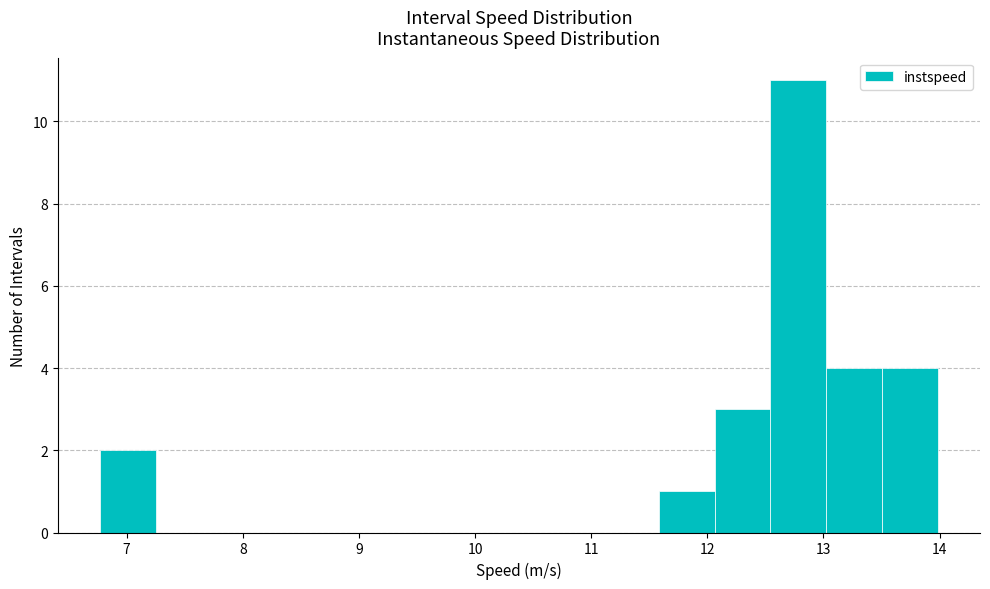

Reading left to right, transcribe this chart: for each bar, give the range it covers on the x-axis and its height. Neither the bar edges nor the heights are printed on the chart, so give them approximately, as read against the axes.

6.8 to 7.2: 2
7.2 to 7.7: 0
7.7 to 8.2: 0
8.2 to 8.7: 0
8.7 to 9.2: 0
9.2 to 9.7: 0
9.7 to 10.1: 0
10.1 to 10.6: 0
10.6 to 11.1: 0
11.1 to 11.6: 0
11.6 to 12.1: 1
12.1 to 12.5: 3
12.5 to 13.0: 11
13.0 to 13.5: 4
13.5 to 14.0: 4